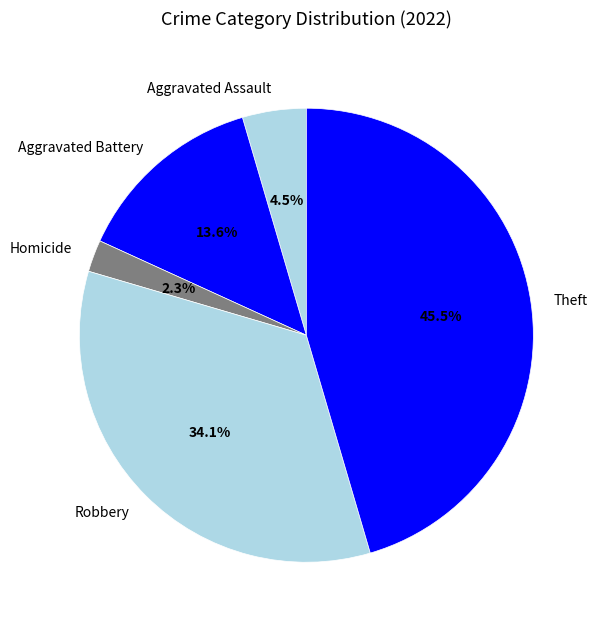

Which slice is the smallest?

Homicide